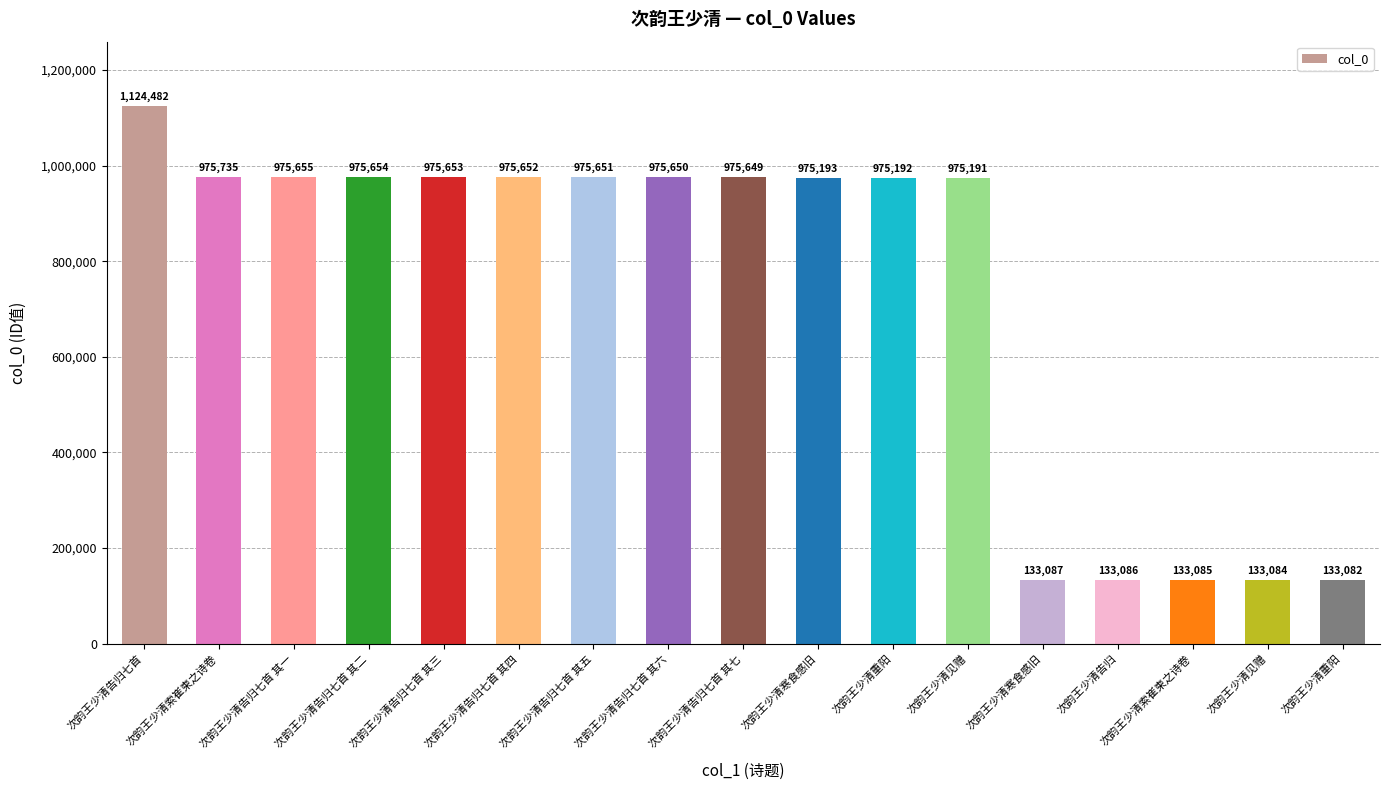

What is the label of the 8th bar from the left?

次韵王少清告归七首 其六